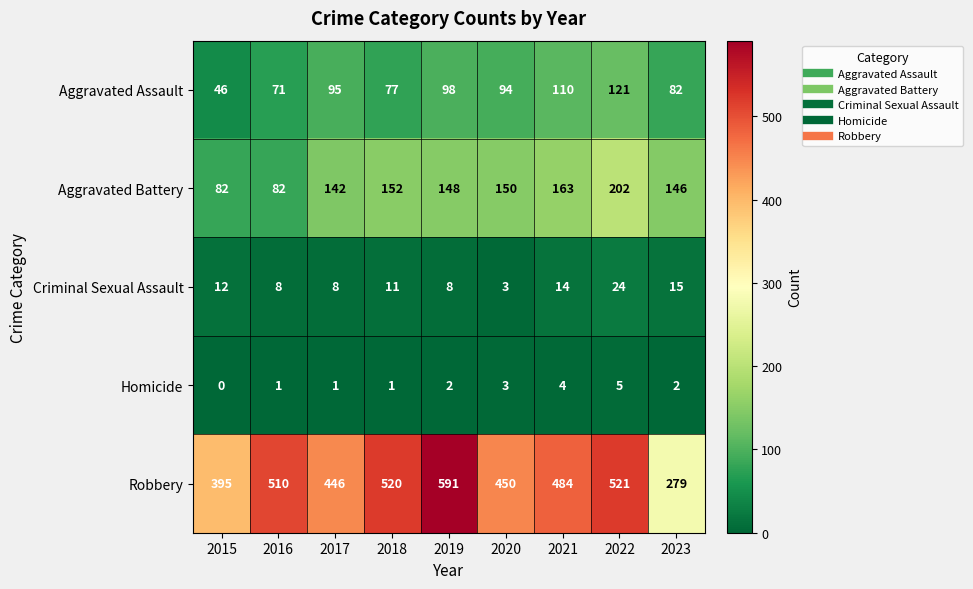

Count the number of data series in this chart.

5